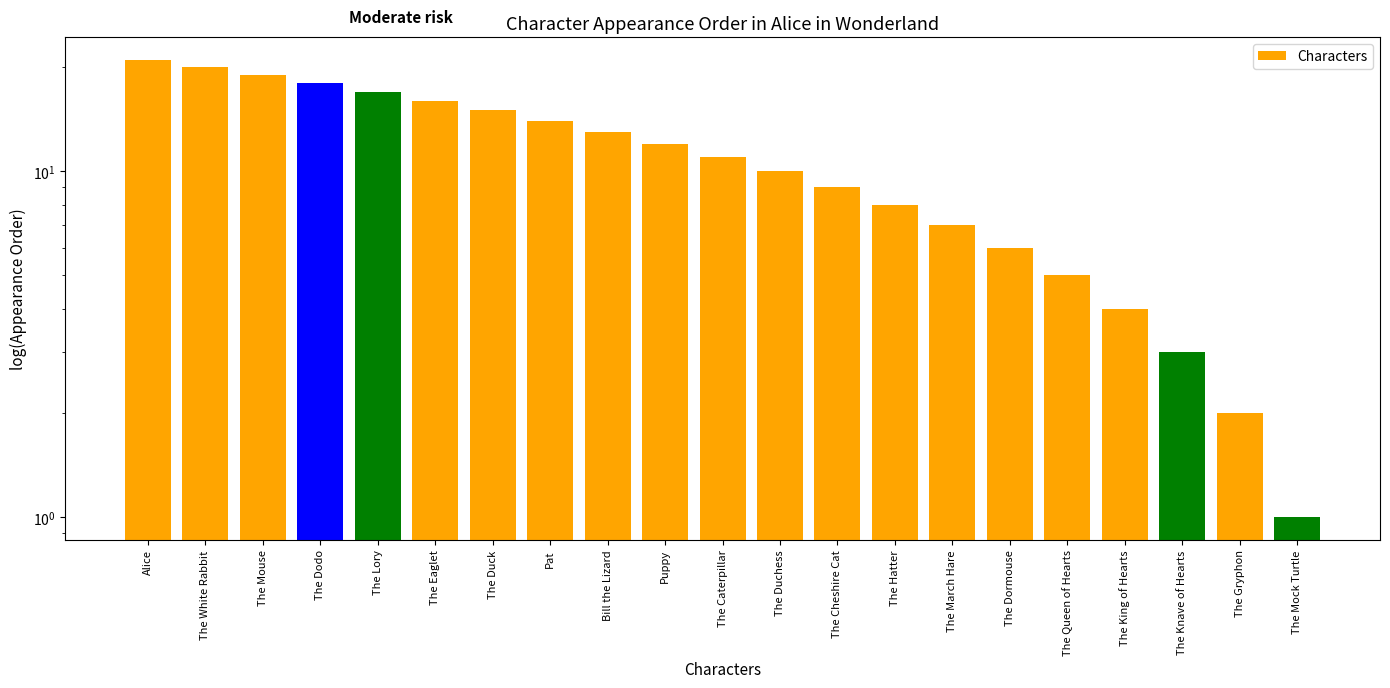

What is the minimum value shown in the chart?

1